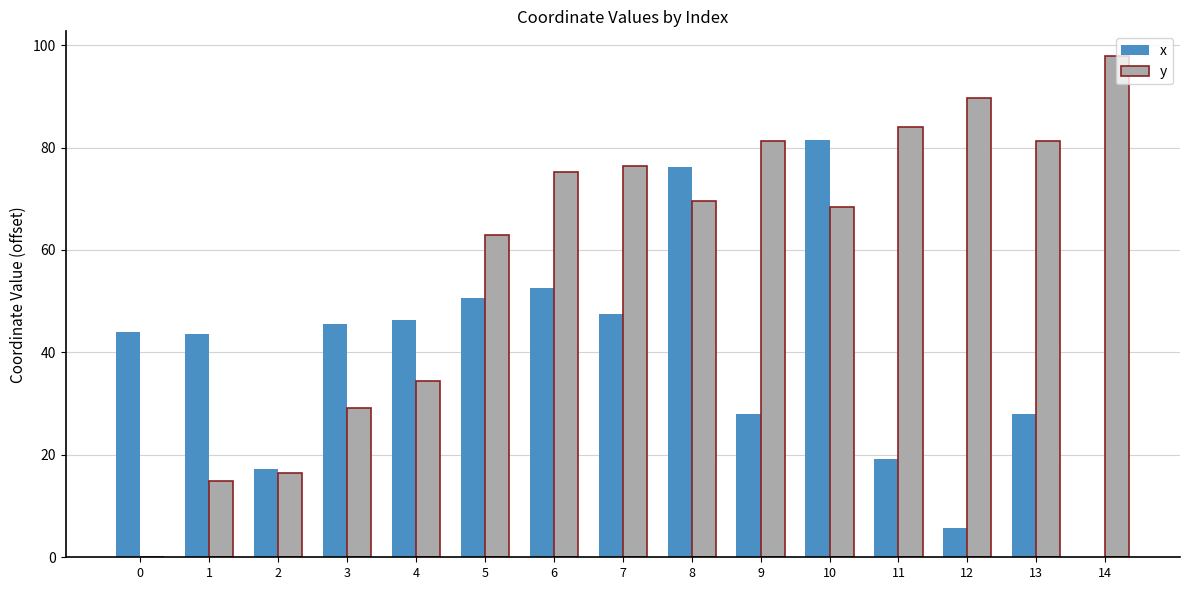

What is the sum of the x values at 0 and 13?

71.8